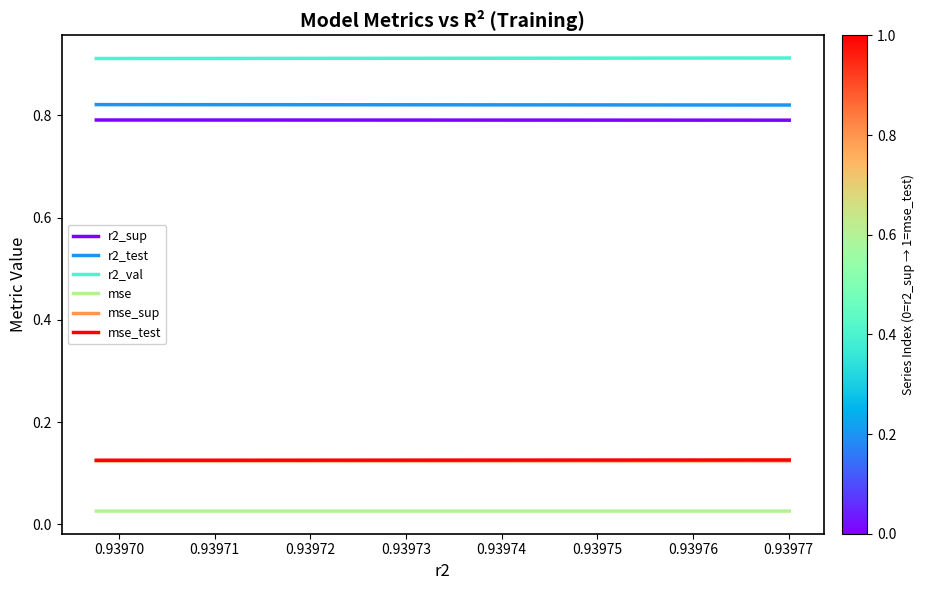

What are all the series names shown in the legend?

r2_sup, r2_test, r2_val, mse, mse_sup, mse_test